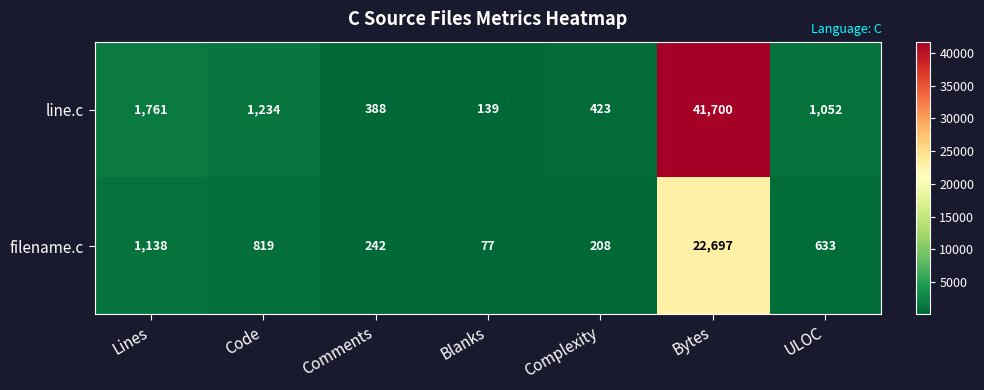

What is the difference between the highest and lowest values at Blanks?

62